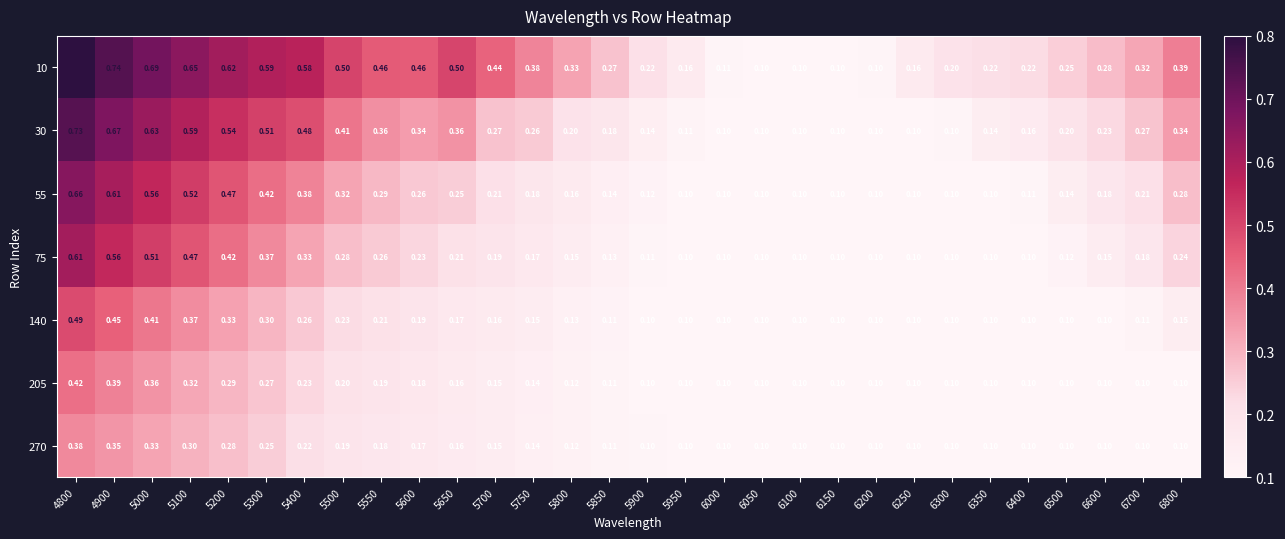

Is the value of 75 at 6400 greater than the value of 55 at 6500?

No